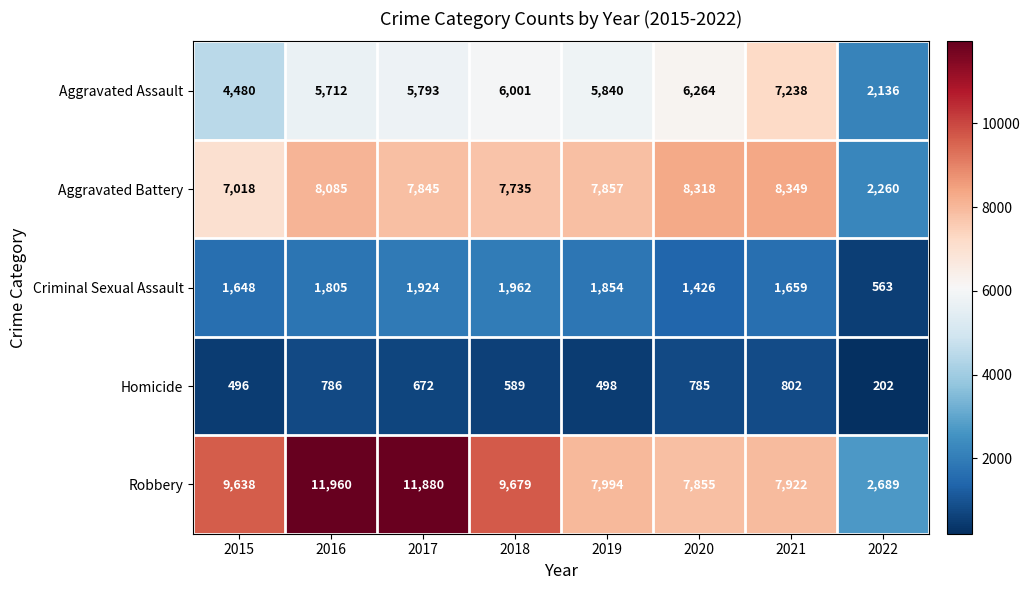

Which series has the largest range (max minus min)?

Robbery